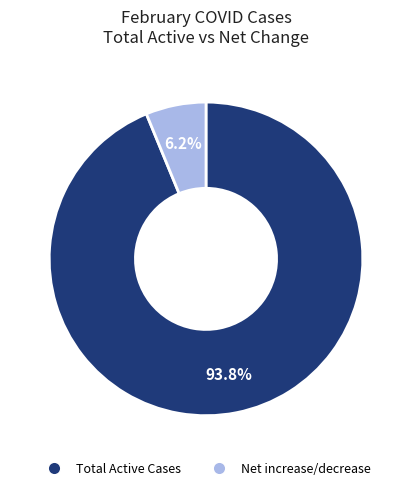

To the nearest percent, what is the average slice percentage?

50%